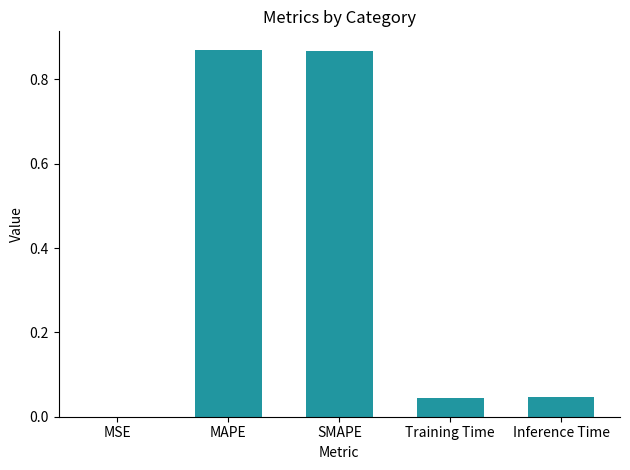

What is the sum of all values?

1.8